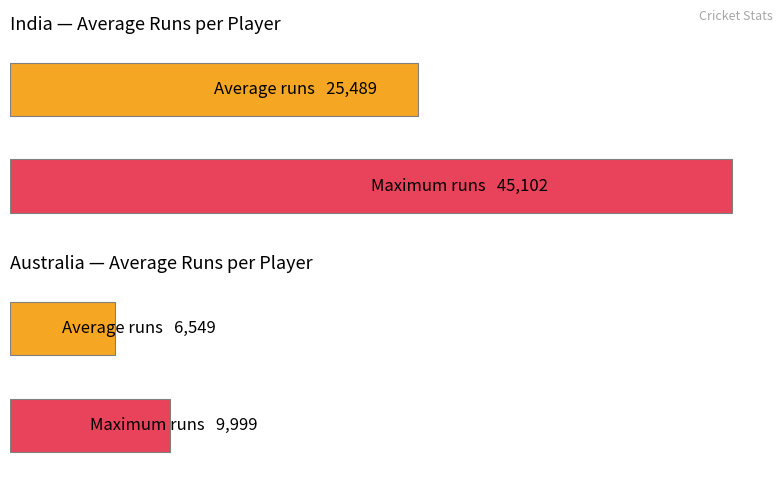

Does the chart contain any negative values?

No